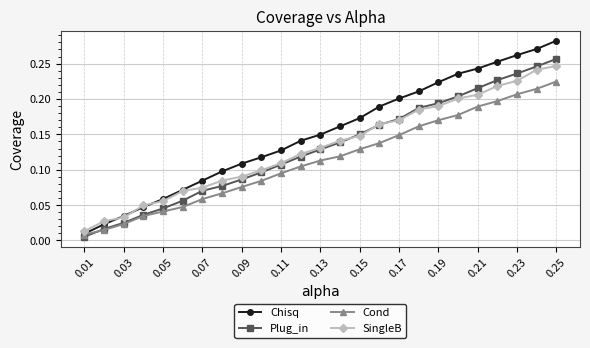

Which series has the widest spread of values?

Chisq